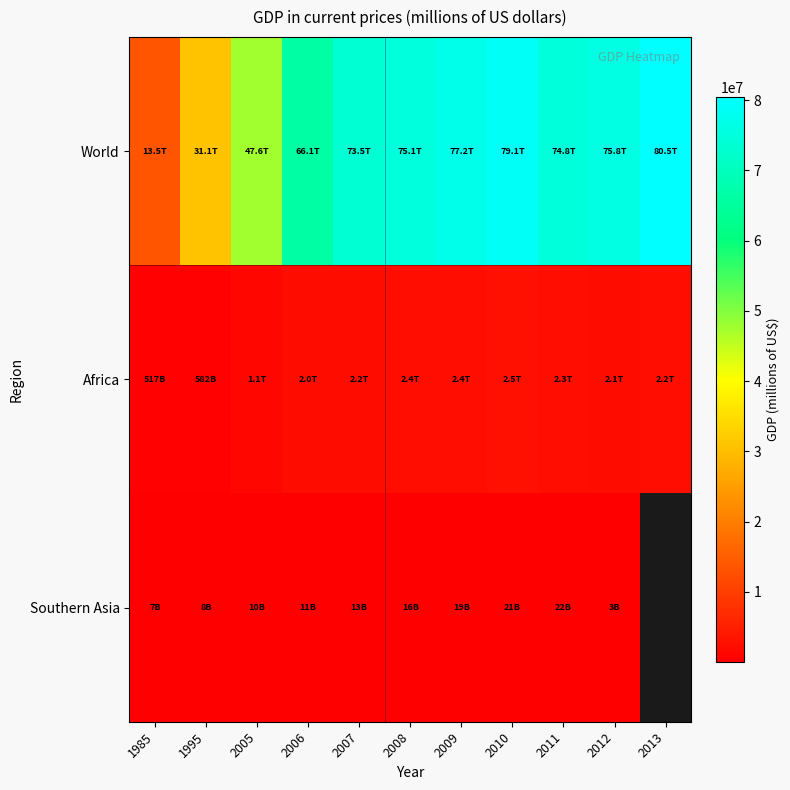

What is the minimum value shown in the chart?

3321.9